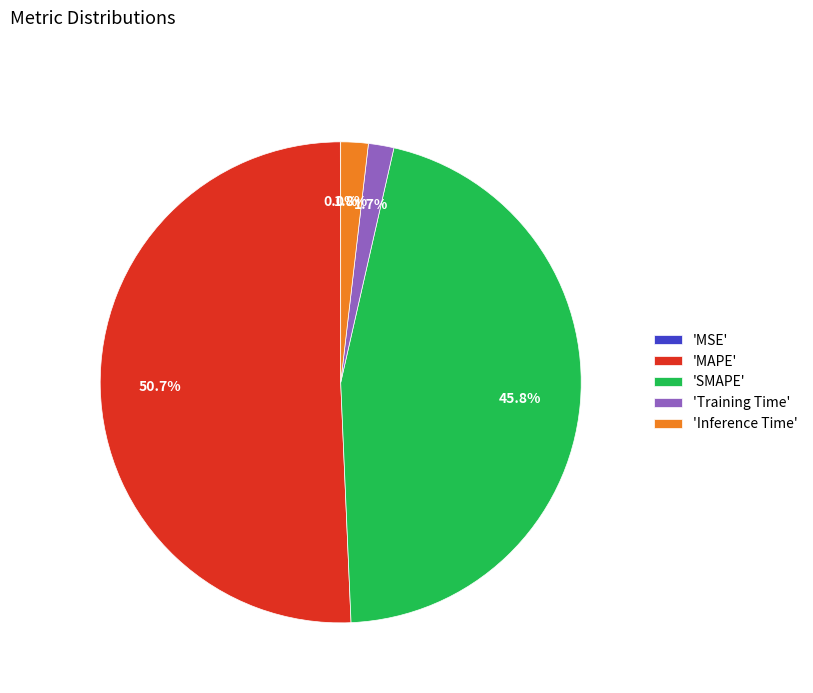

Which has a higher value, 'Inference Time' or 'MAPE'?

'MAPE'